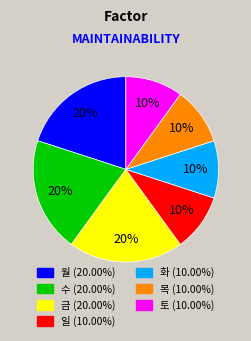

To the nearest percent, what is the average slice percentage?

14%